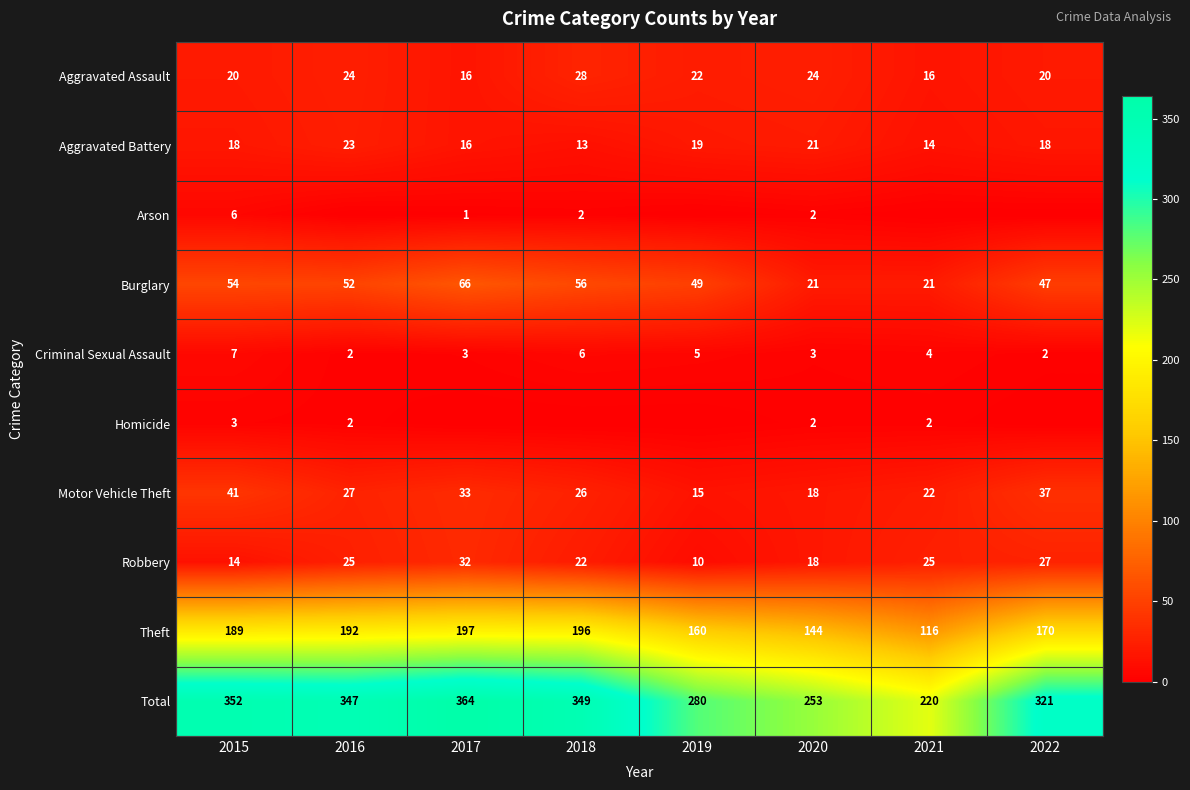

At which label is Motor Vehicle Theft closest to 28?

2016